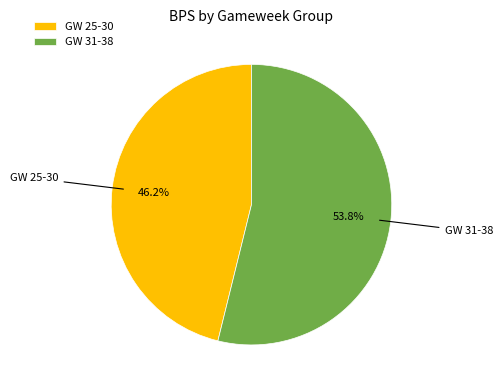

Is there a majority slice in this chart?

Yes